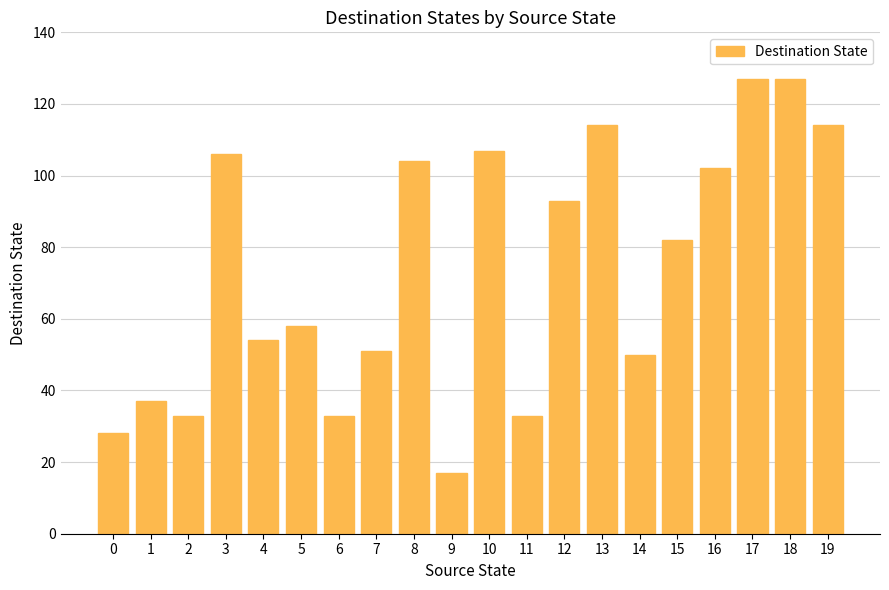

How many bars are there in total?

20